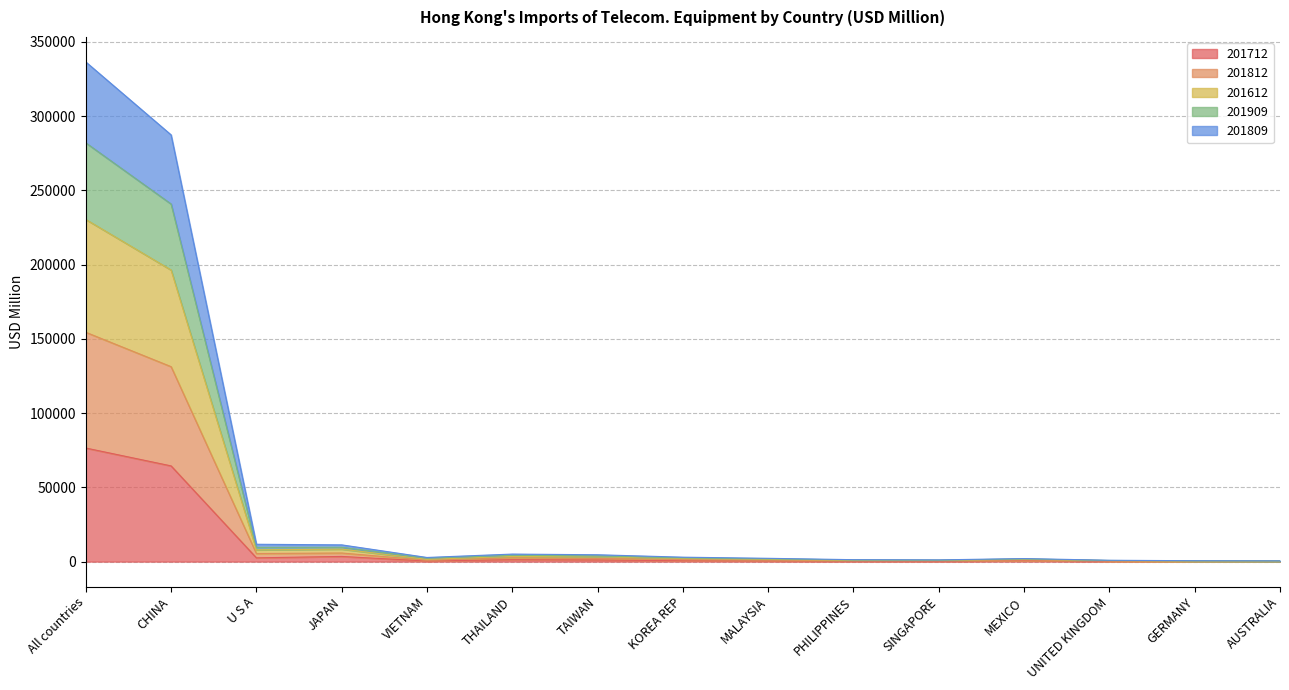

Where is 201712 nearest to the value 38281?

CHINA